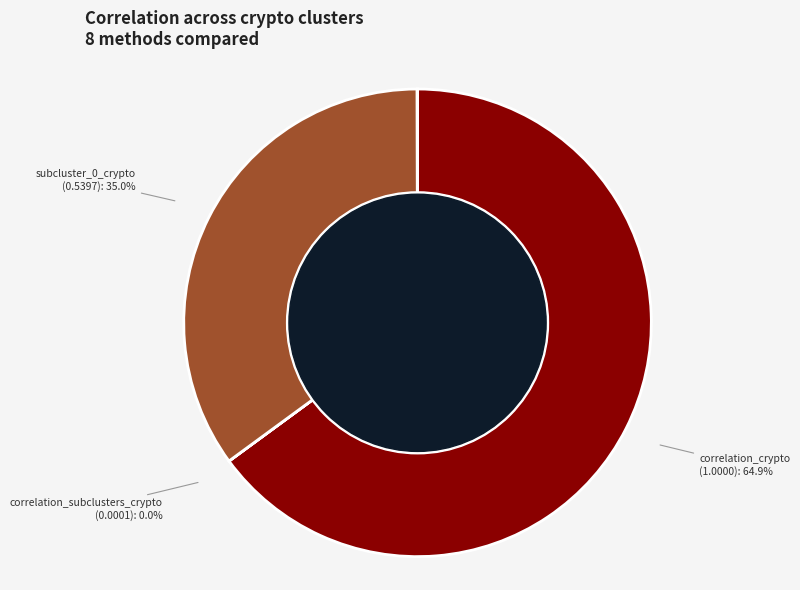

Which category has the biggest portion of the pie?

correlation_crypto